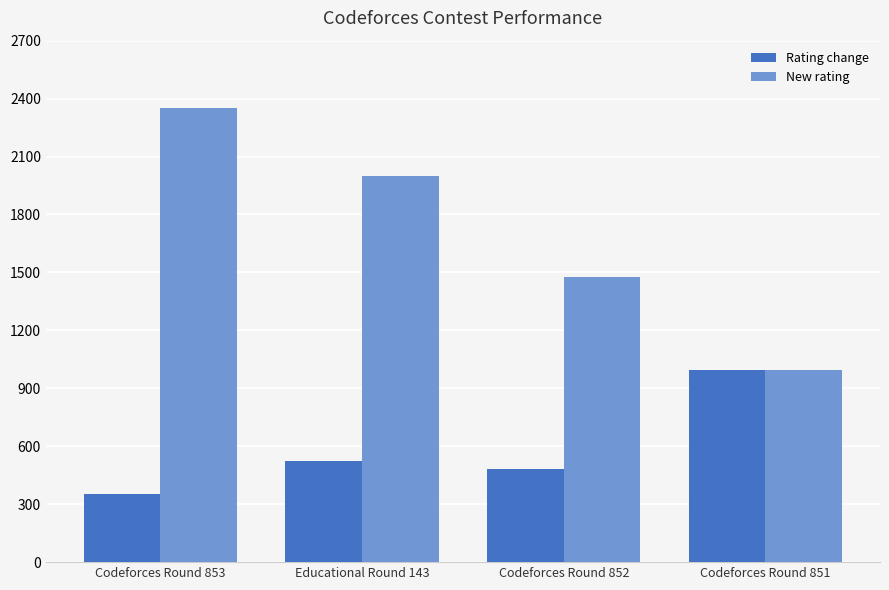

What is the minimum value shown in the chart?

351